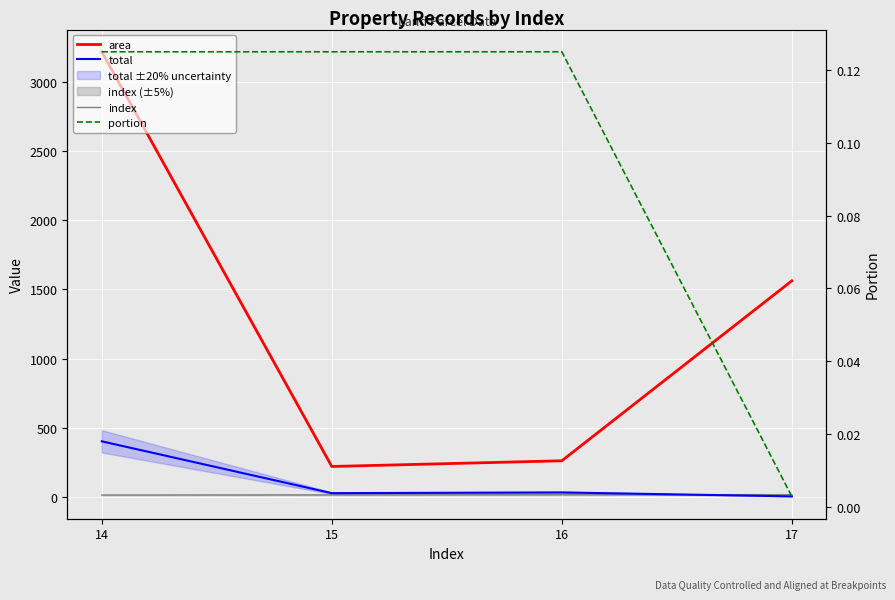

Rank the series by their maximum value, from lowest to highest.

portion, index, total, area